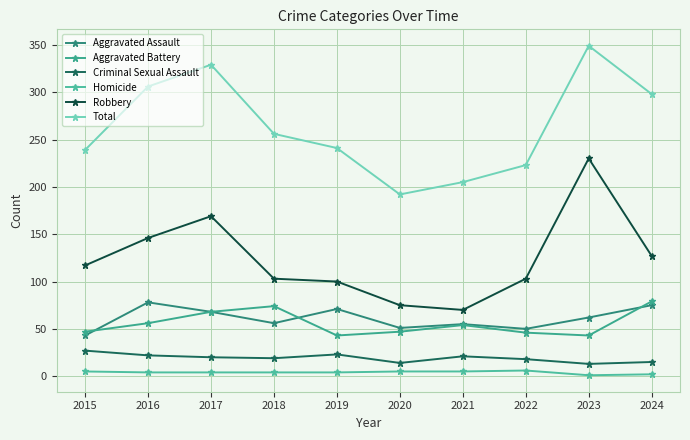

What is the value of the Robbery point at the 2nd from the left?

146